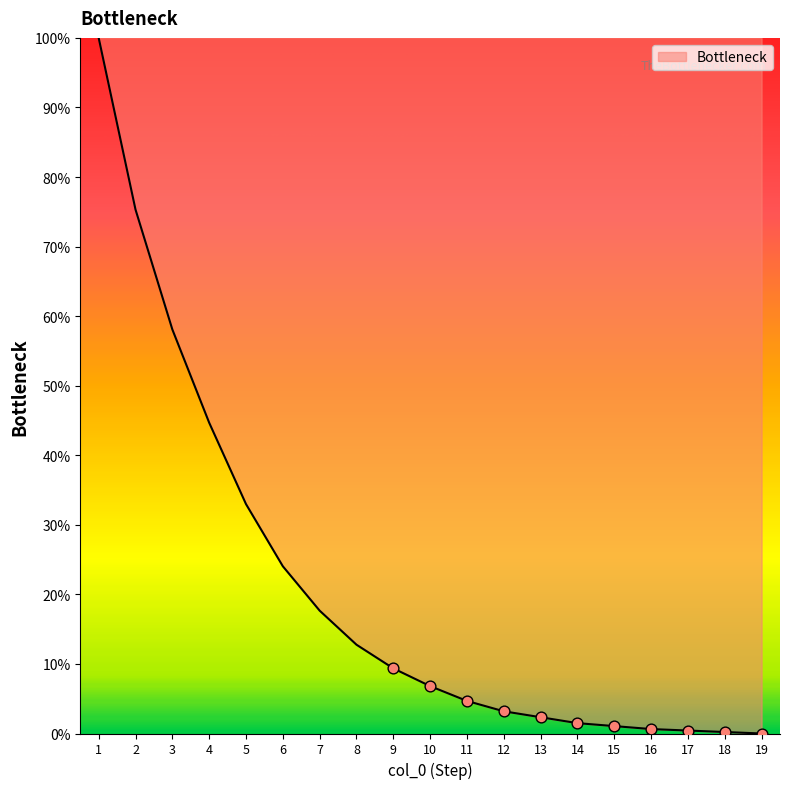

What is the change in value from 4 to 18?

-44.5